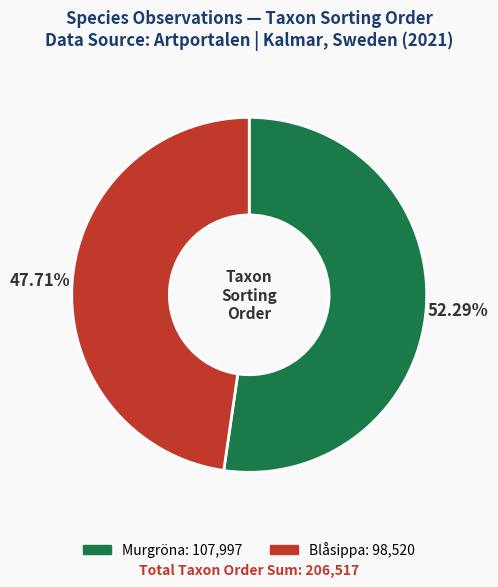

How many slices are in this pie chart?

2